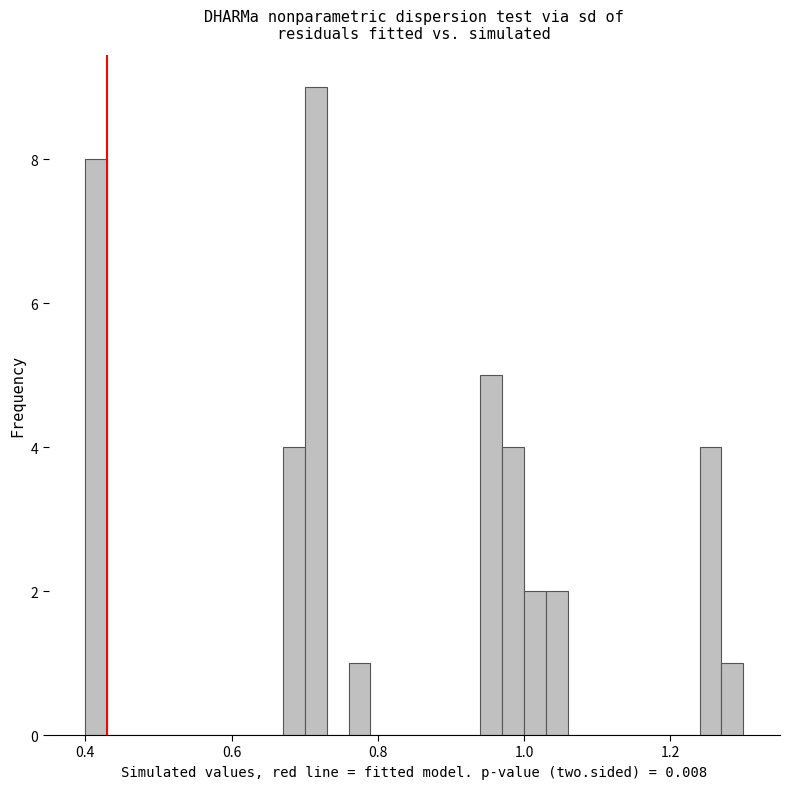

Around what value on the x-axis is the tallest bar? Give the approximate position of its centre, as read against the axis.

0.72